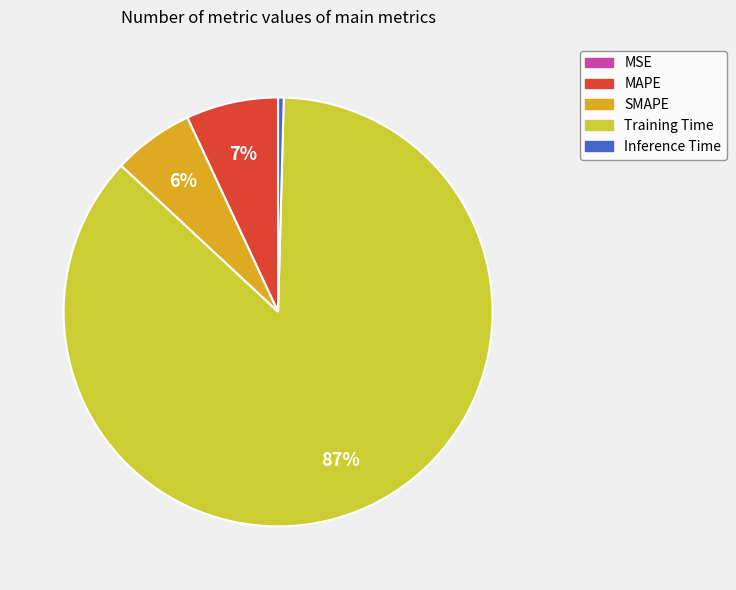

Is the sum of Inference Time and Training Time greater than half?

Yes